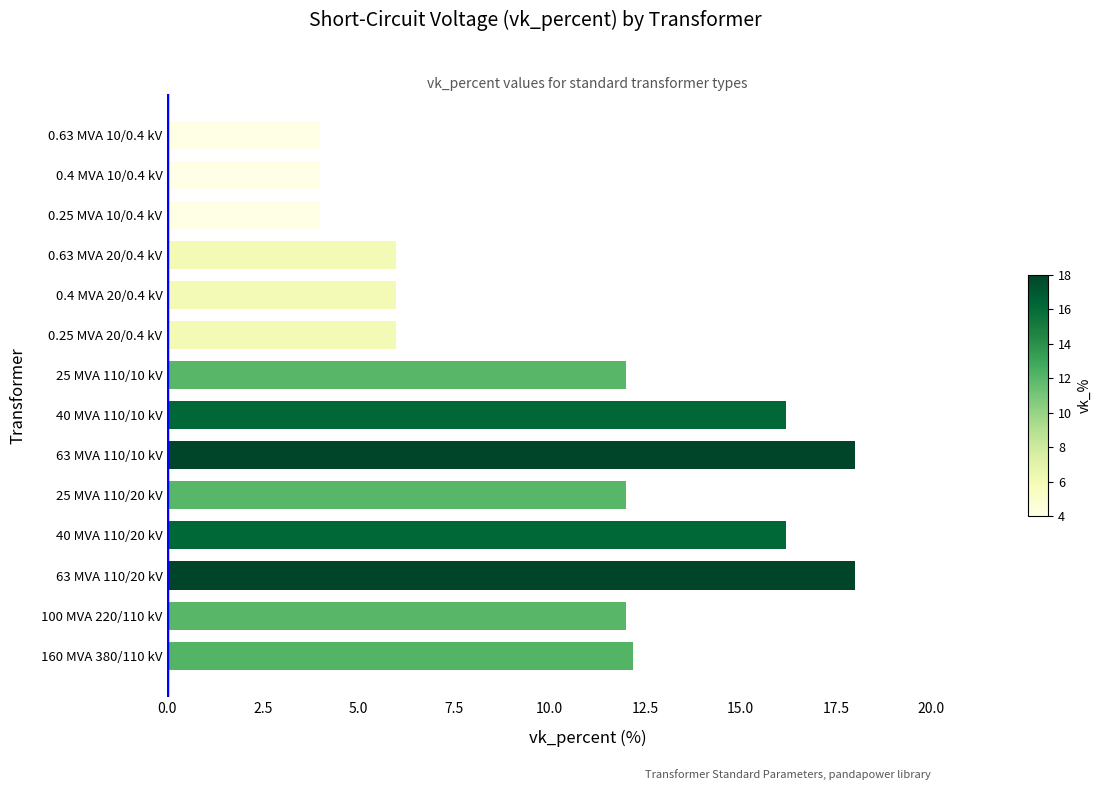

What is the average value?

10.5